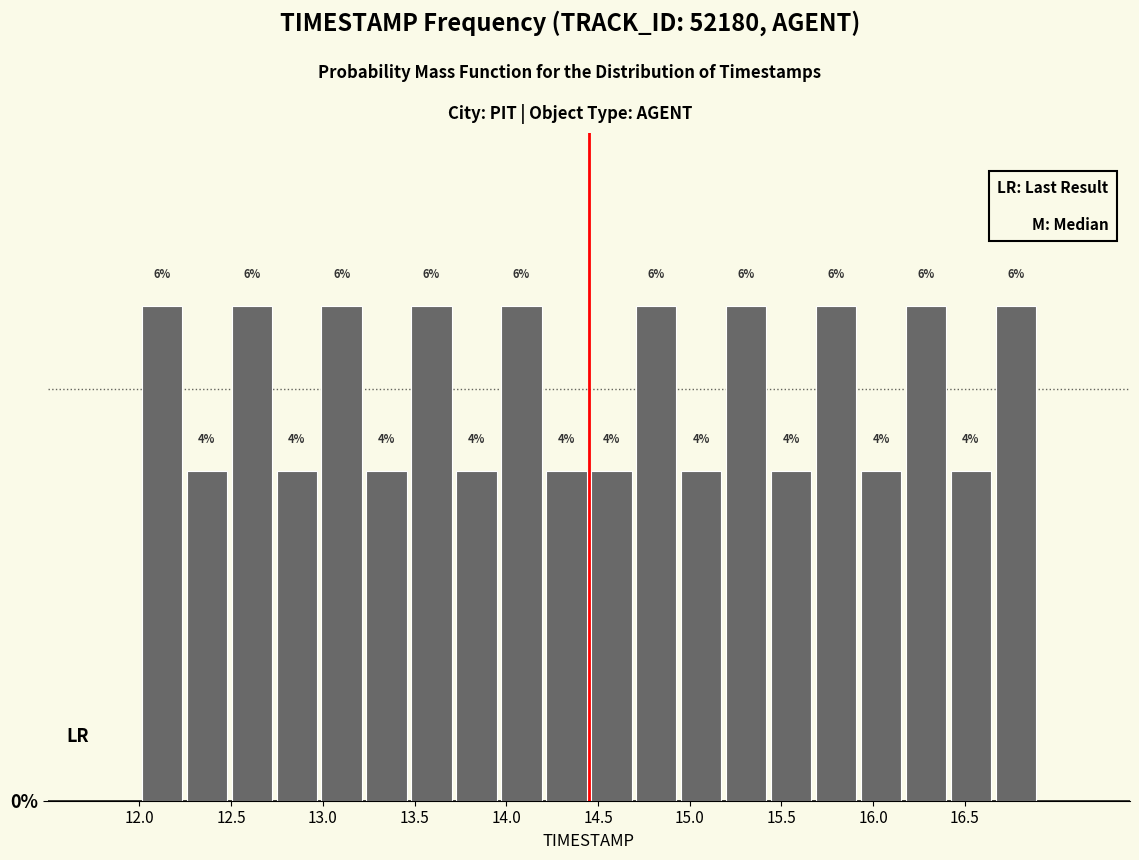

Reading left to right, list every bar in this chart as the range it spans on the x-axis followed by its height. The bar edges are not printed on the chart, so give them approximately, as read against the axis.

12.000 to 12.245: 6
12.245 to 12.490: 4
12.490 to 12.735: 6
12.735 to 12.980: 4
12.980 to 13.225: 6
13.225 to 13.470: 4
13.470 to 13.715: 6
13.715 to 13.960: 4
13.960 to 14.205: 6
14.205 to 14.450: 4
14.450 to 14.695: 4
14.695 to 14.940: 6
14.940 to 15.185: 4
15.185 to 15.430: 6
15.430 to 15.675: 4
15.675 to 15.920: 6
15.920 to 16.165: 4
16.165 to 16.410: 6
16.410 to 16.655: 4
16.655 to 16.900: 6